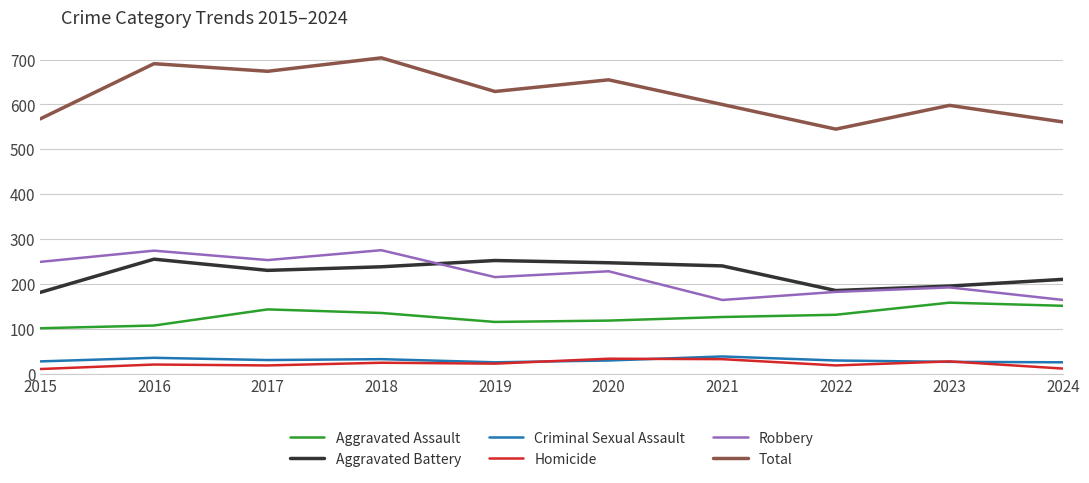

Which series has the widest spread of values?

Total